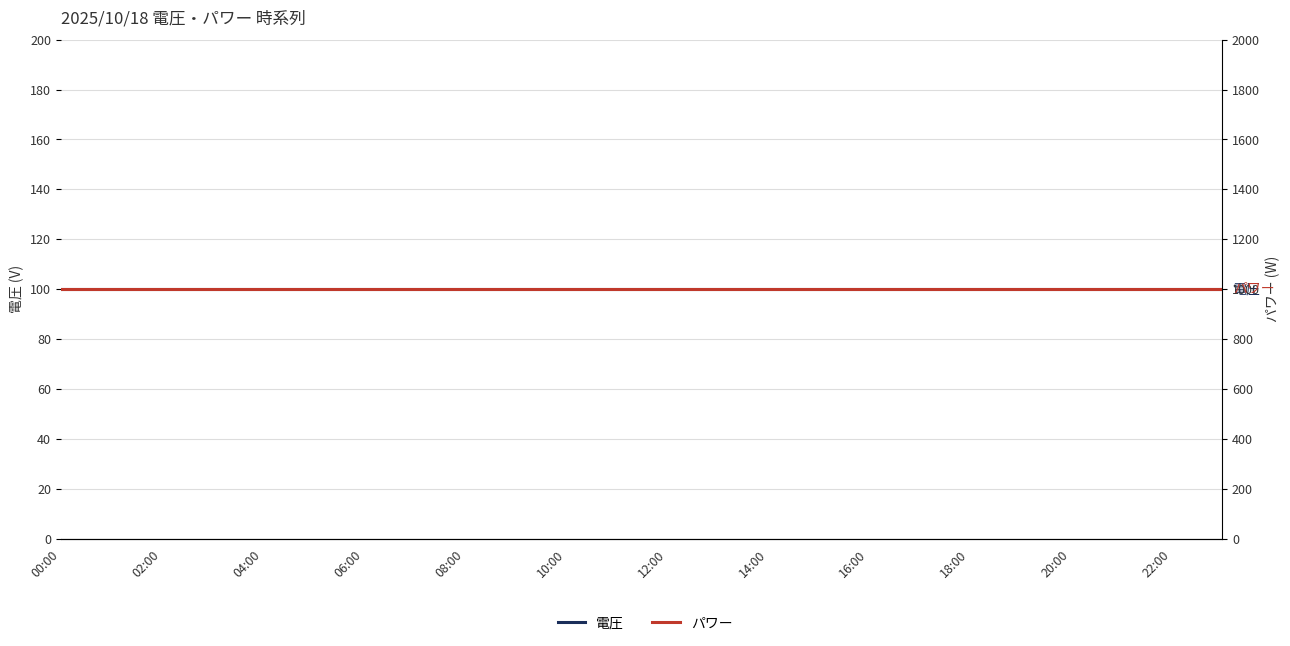

Which series has the largest total across all categories?

パワー